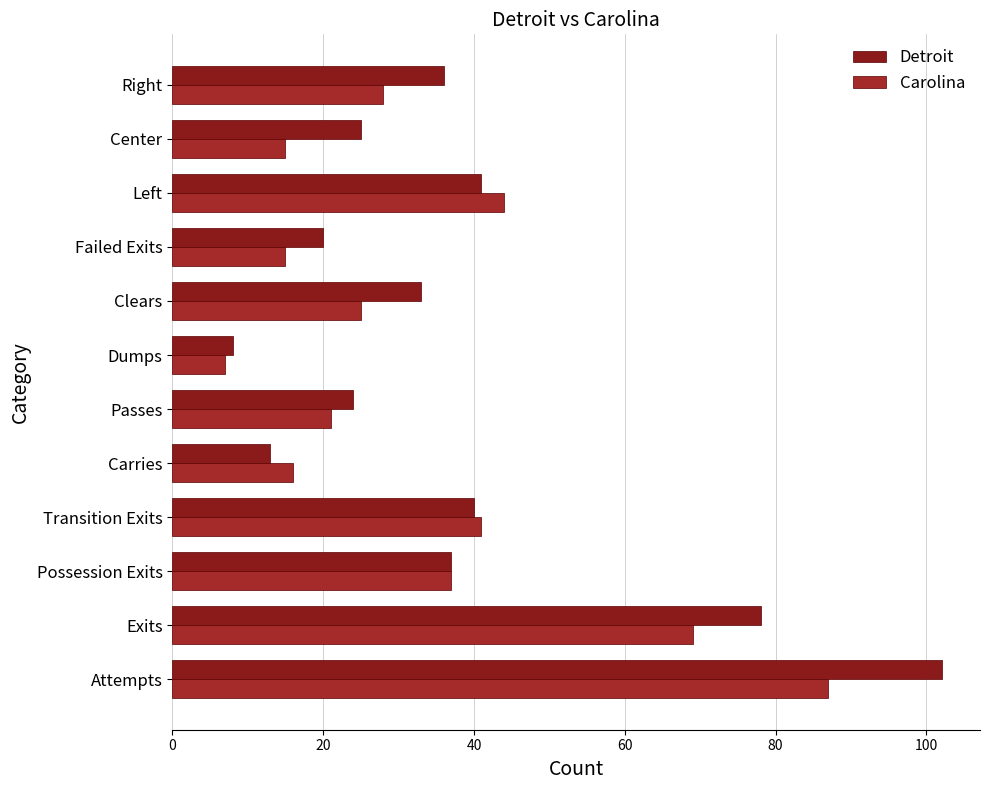

Count the number of categories in the chart.

12